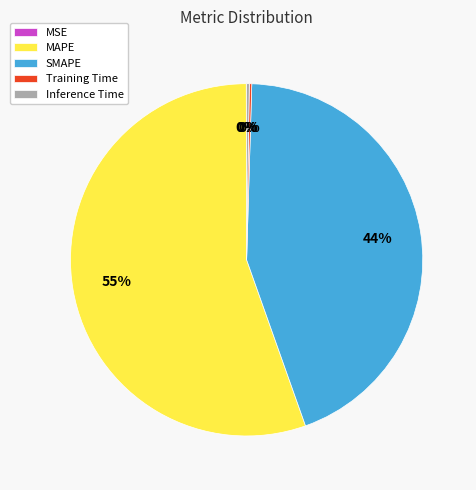

To the nearest percent, what is the average slice percentage?

20%